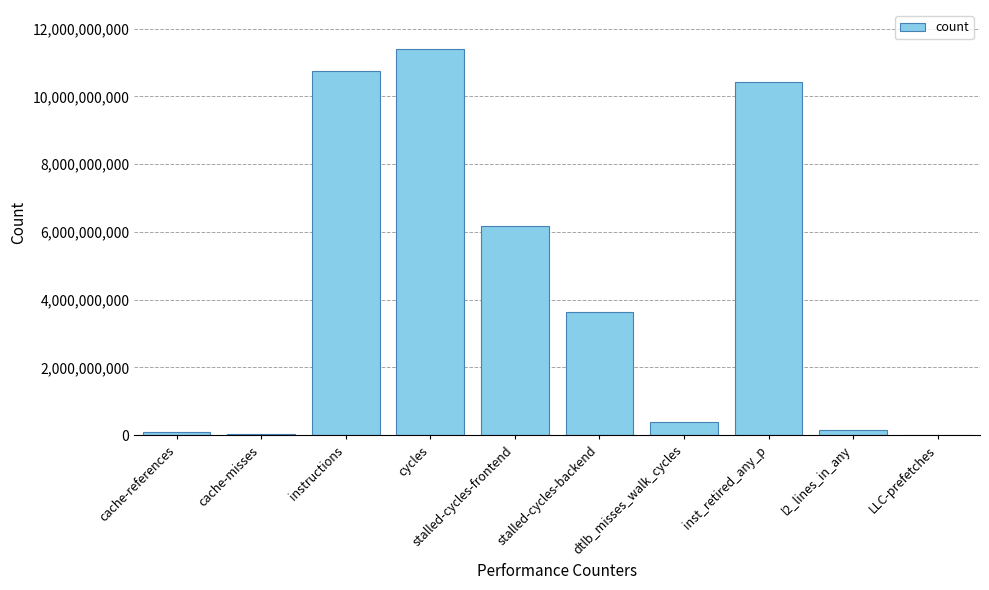

True or false: the data shows 4581672371 at instructions.

False